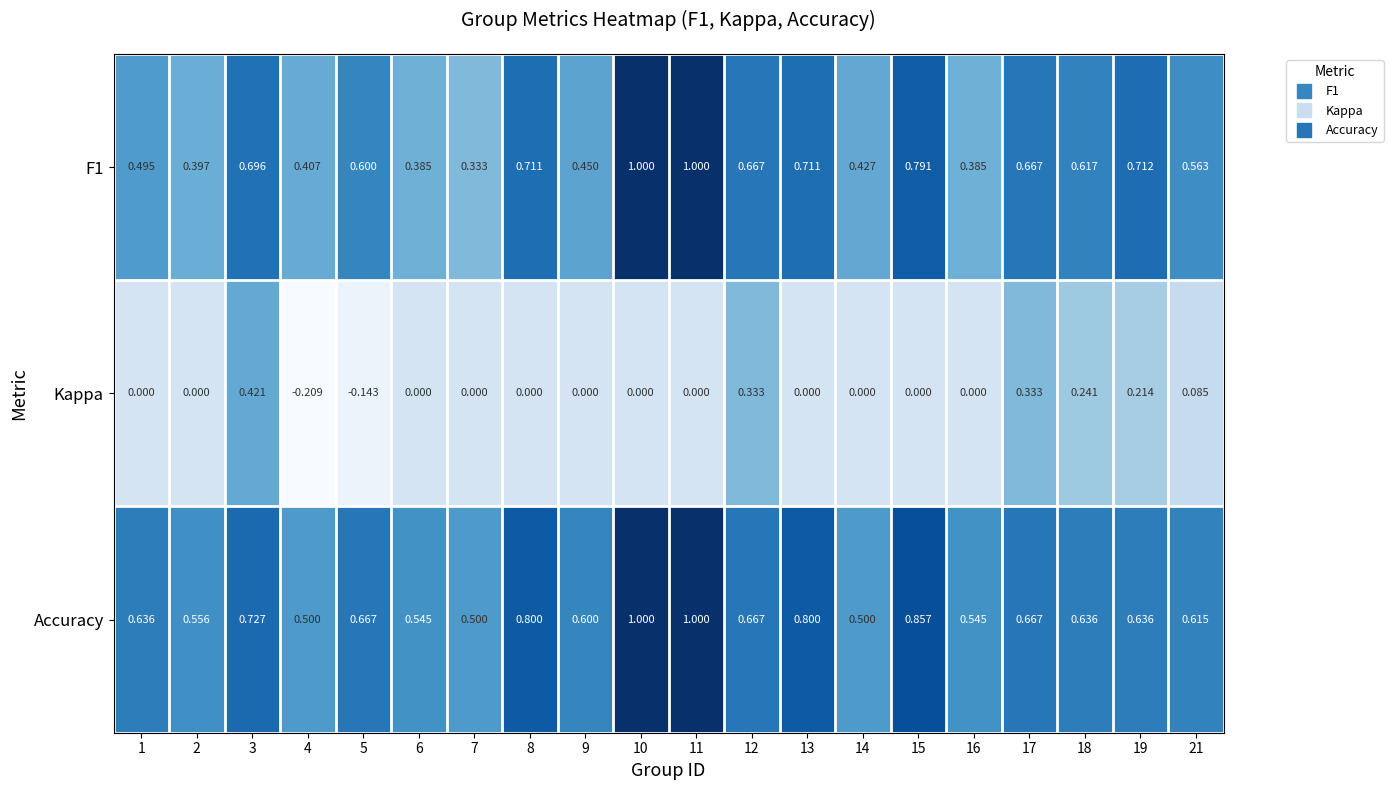

Is the value of F1 at 6 greater than the value of Kappa at 18?

Yes